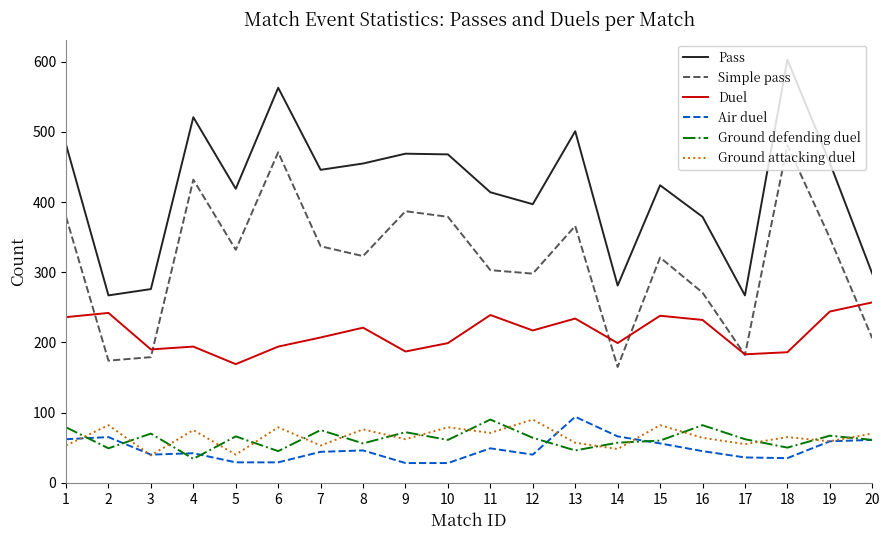

What is the highest value of the Air duel series?

94